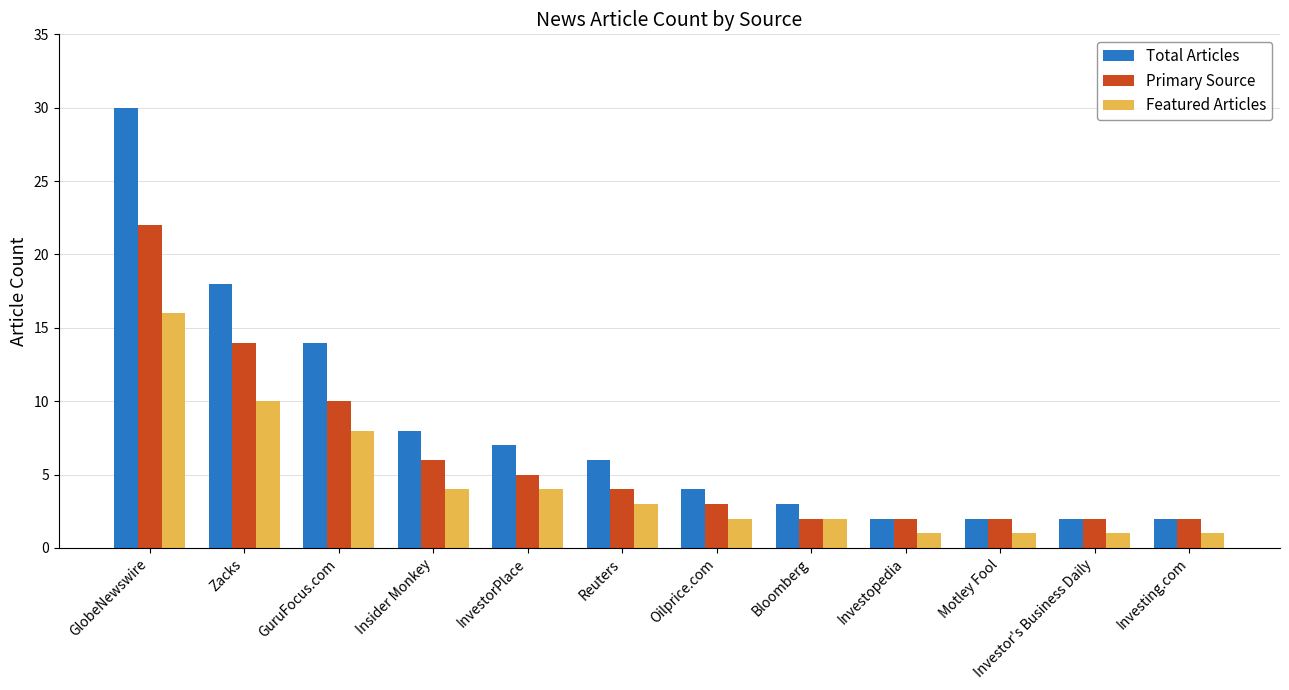

What are all the series names shown in the legend?

Total Articles, Primary Source, Featured Articles